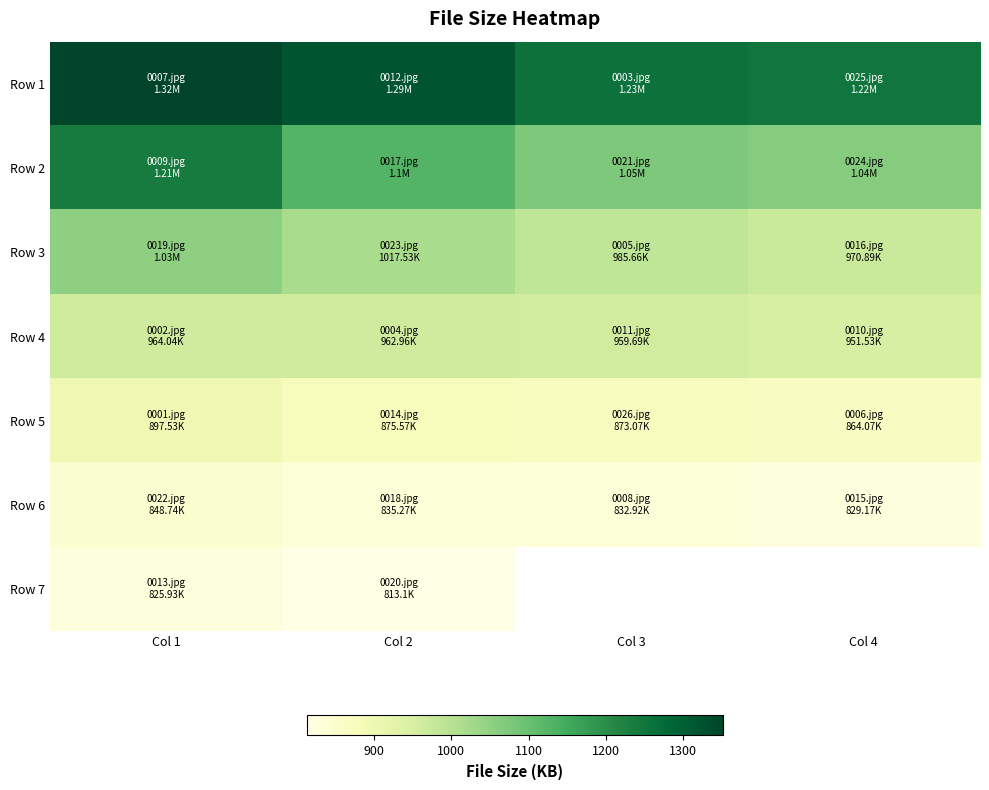

What is the sum of the Row 6 values at Col 3 and Col 1?

1681.7